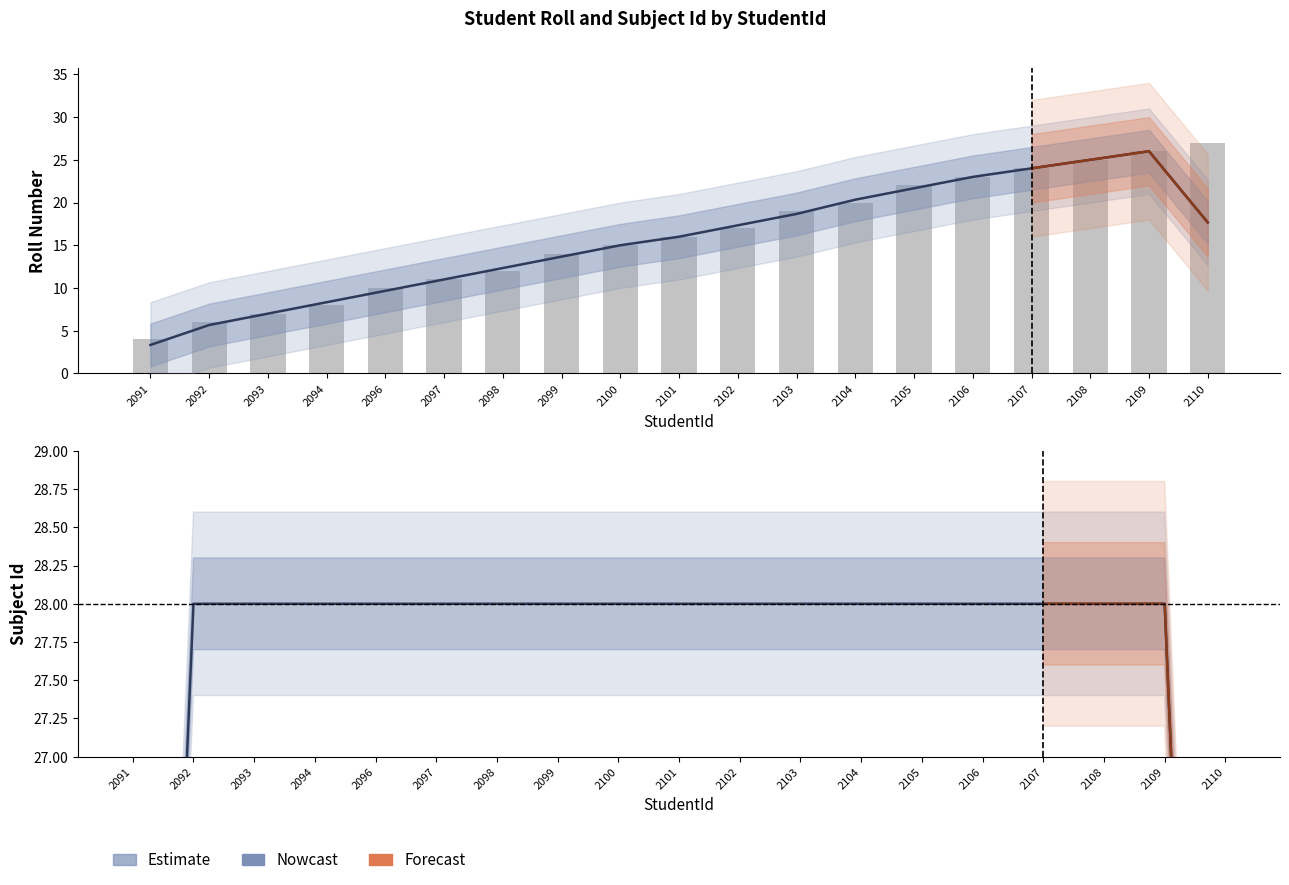

How many bars are there in total?

19